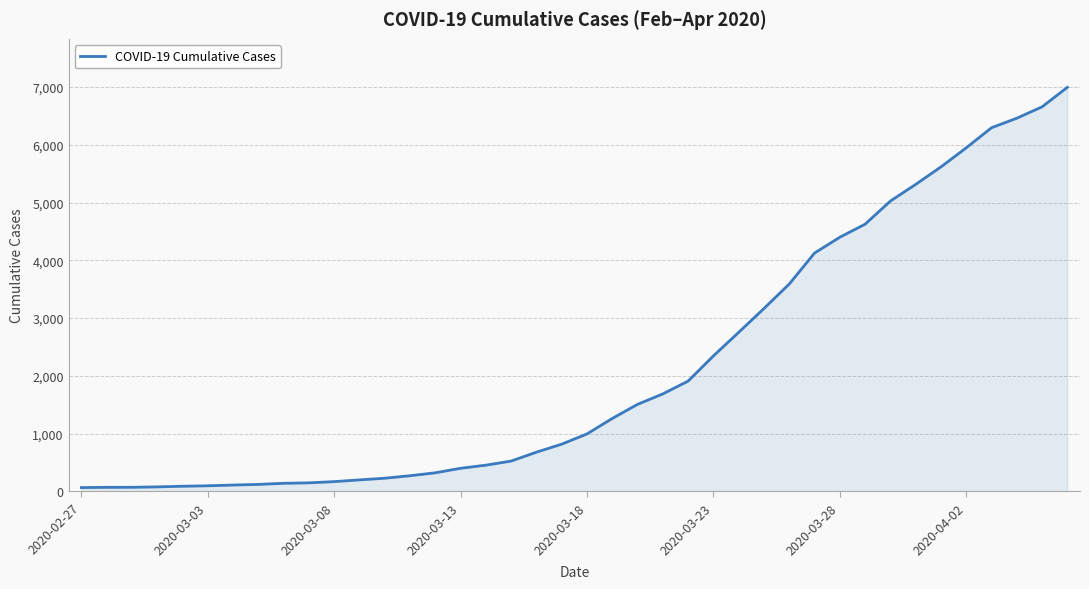

What is the maximum value shown in the chart?

6995